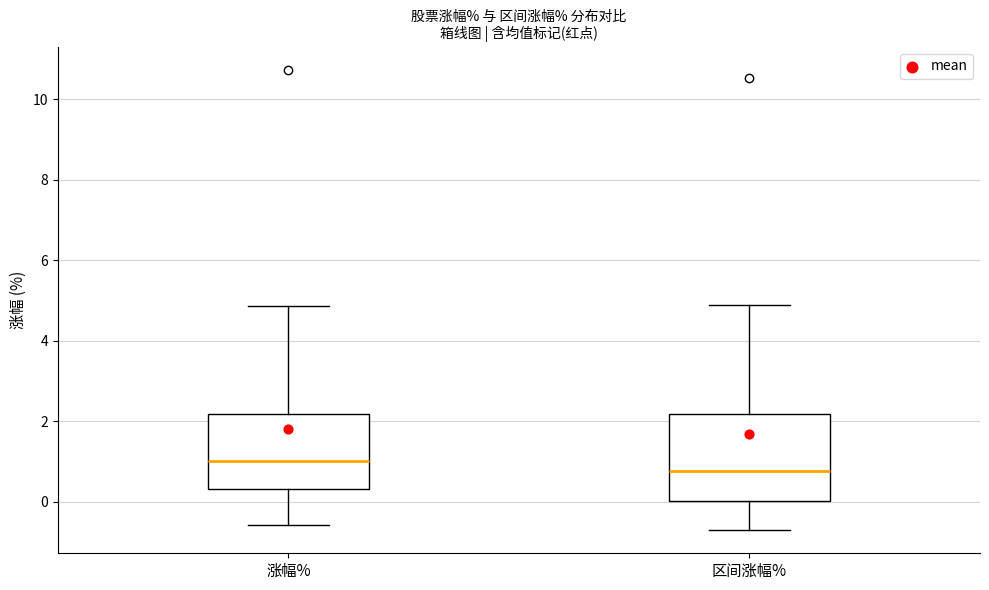

Which box's median line is the lowest?

区间涨幅%